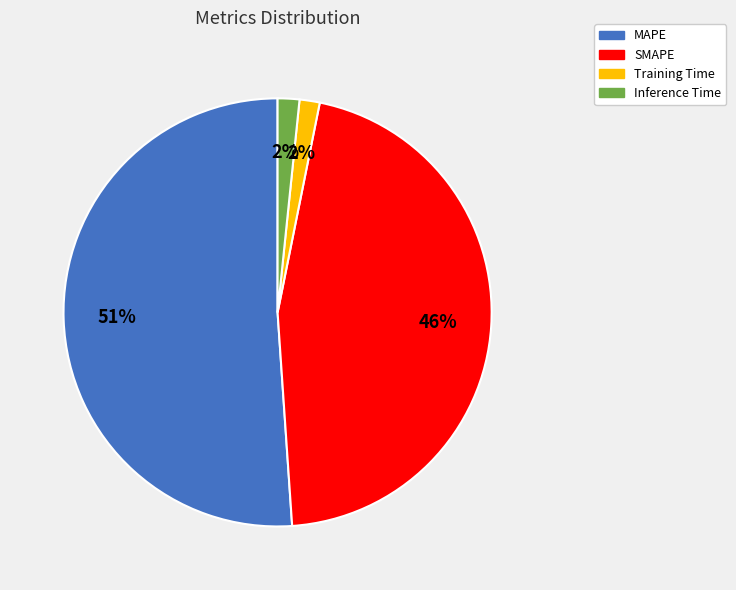

Which has a higher value, Inference Time or SMAPE?

SMAPE